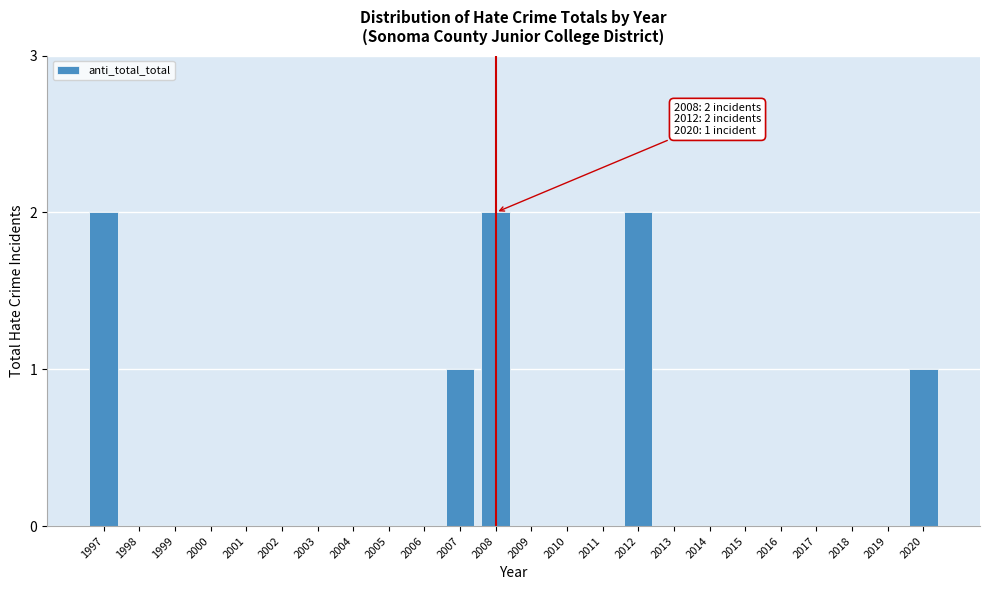

Reading left to right, transcribe all the data shown in this chart.

1997=2	1998=0	1999=0	2000=0	2001=0	2002=0	2003=0	2004=0	2005=0	2006=0	2007=1	2008=2	2009=0	2010=0	2011=0	2012=2	2013=0	2014=0	2015=0	2016=0	2017=0	2018=0	2019=0	2020=1